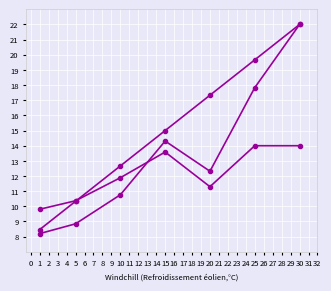

Is this an area chart (filled region under the line)?

No